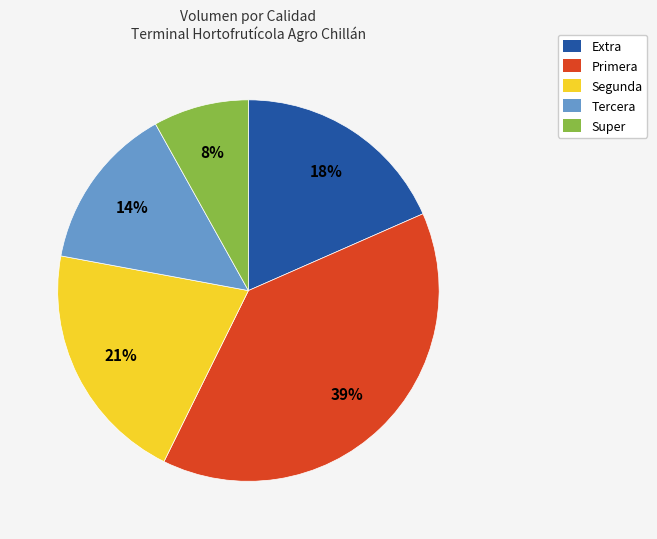

Does any single category account for the majority?

No